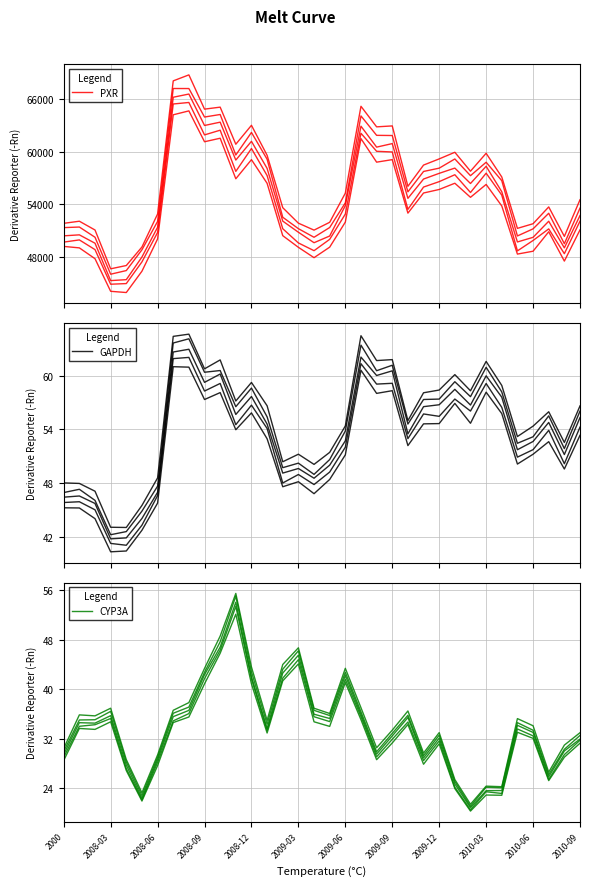

How many interior local peaks does the PXR series have?

9